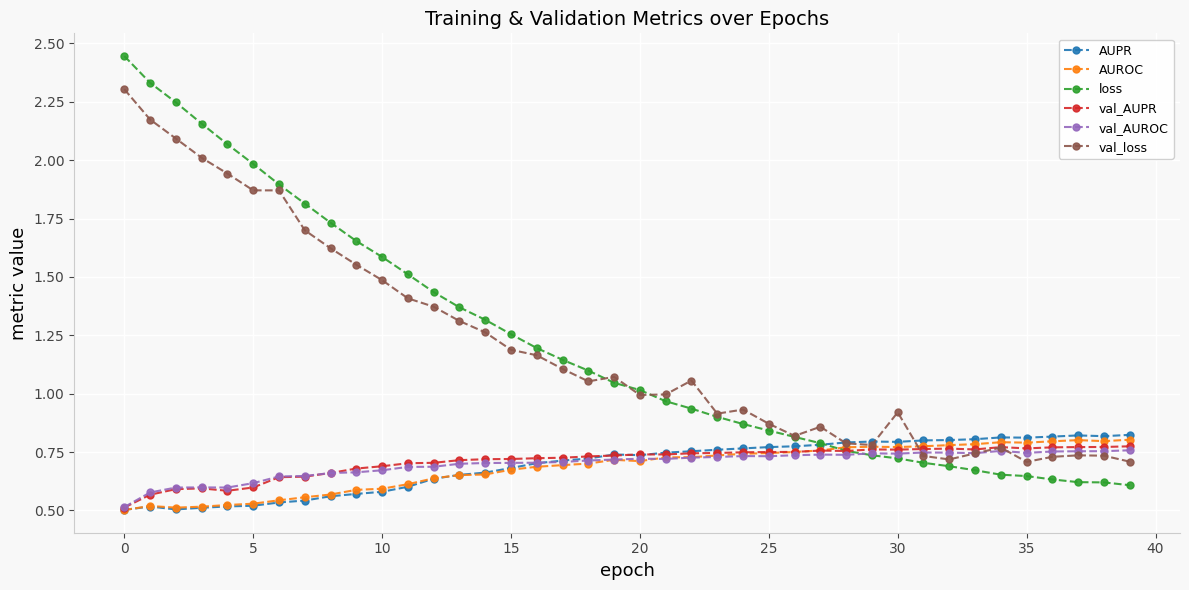

Which series has the widest spread of values?

loss